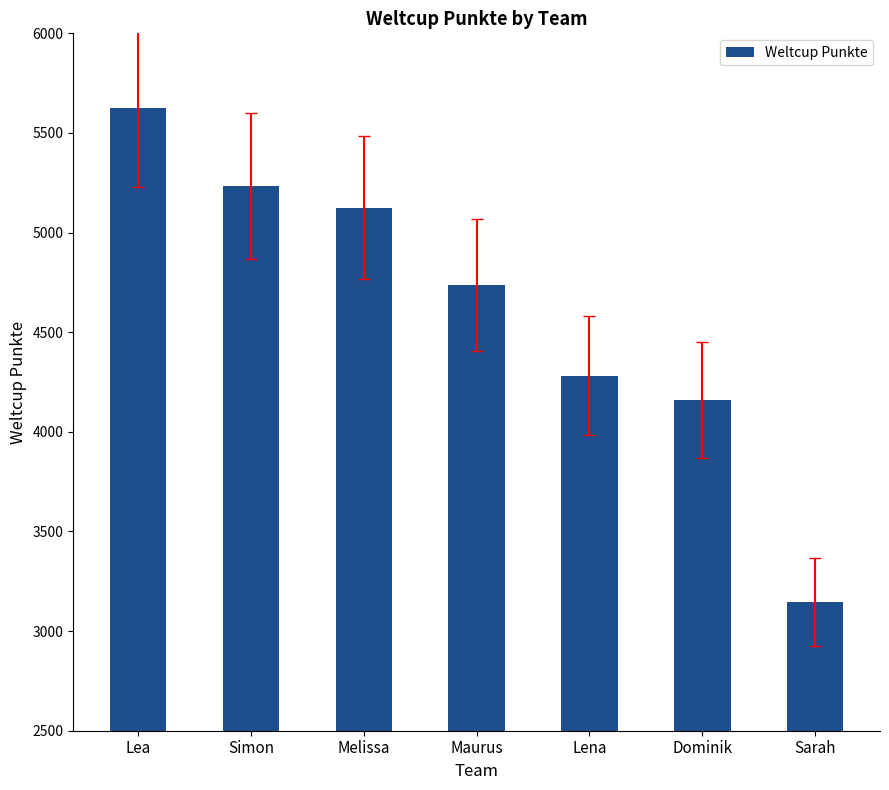

List the labels in order of value, largest first.

Lea, Simon, Melissa, Maurus, Lena, Dominik, Sarah